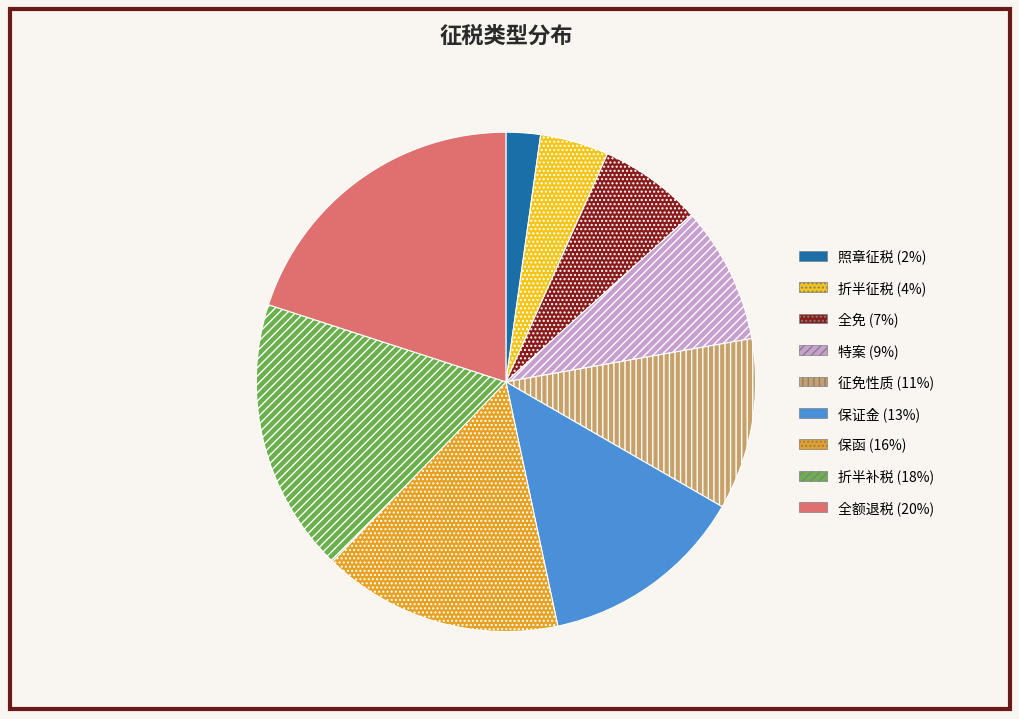

Combined, do 折半补税 and 保函 account for over 50%?

No